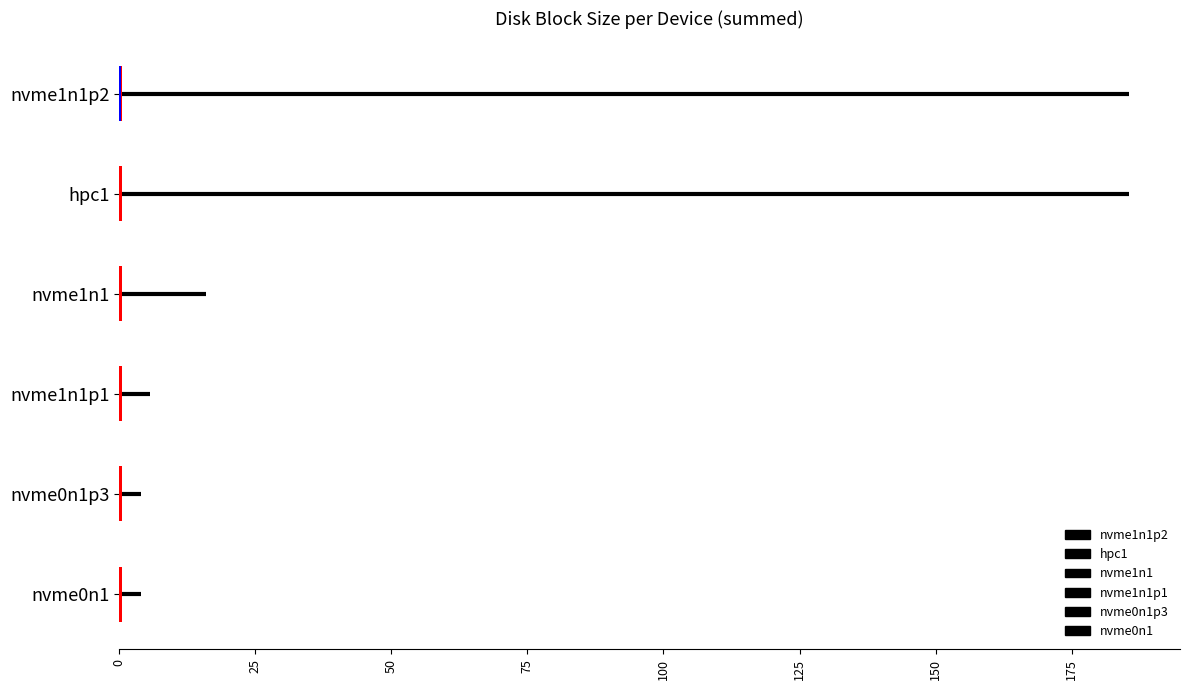

How many distinct data groups are displayed?

6